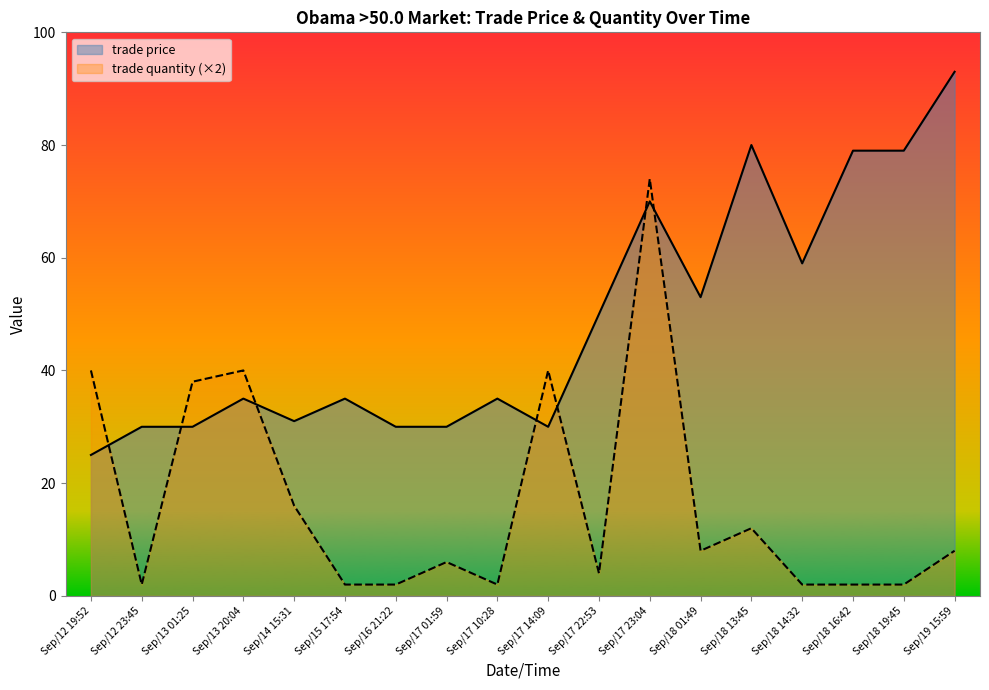

Where do trade price and trade quantity (×2) first cross each other?

Sep/12 19:52 and Sep/12 23:45